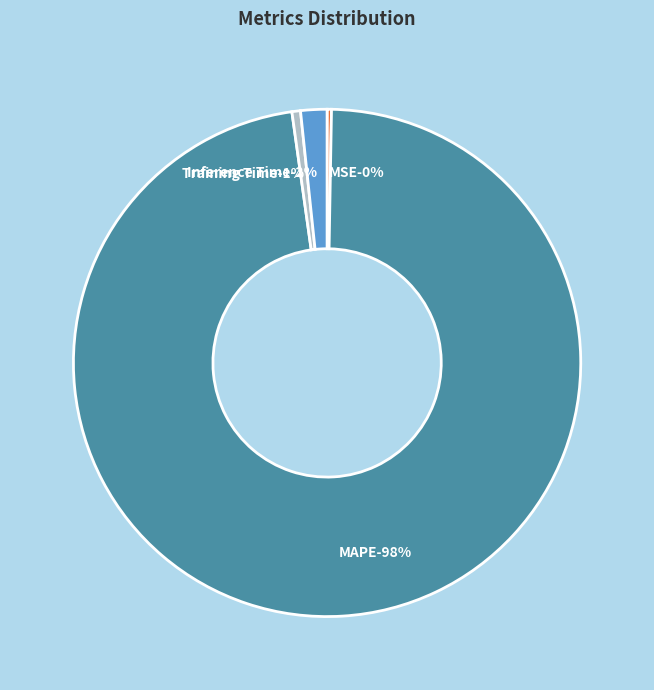

Is the sum of Training Time and MAPE greater than half?

Yes